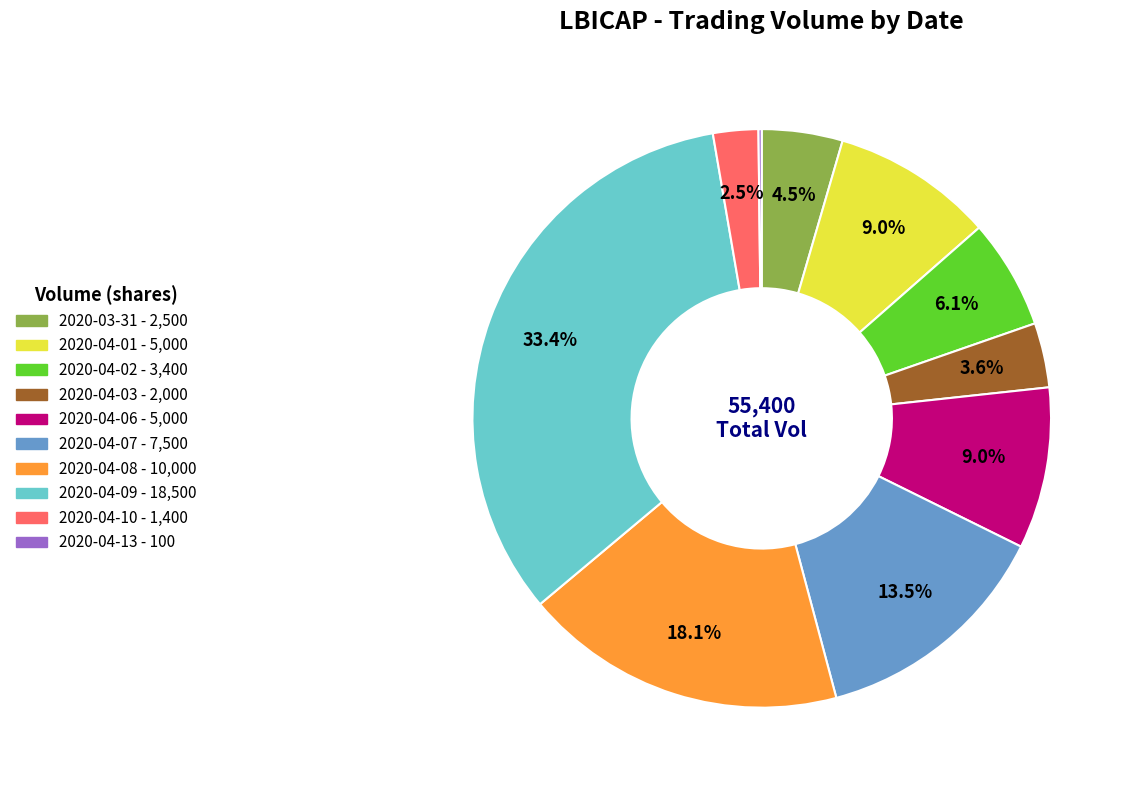

What percentage is the 2020-04-08 slice, to the nearest percent?

18%